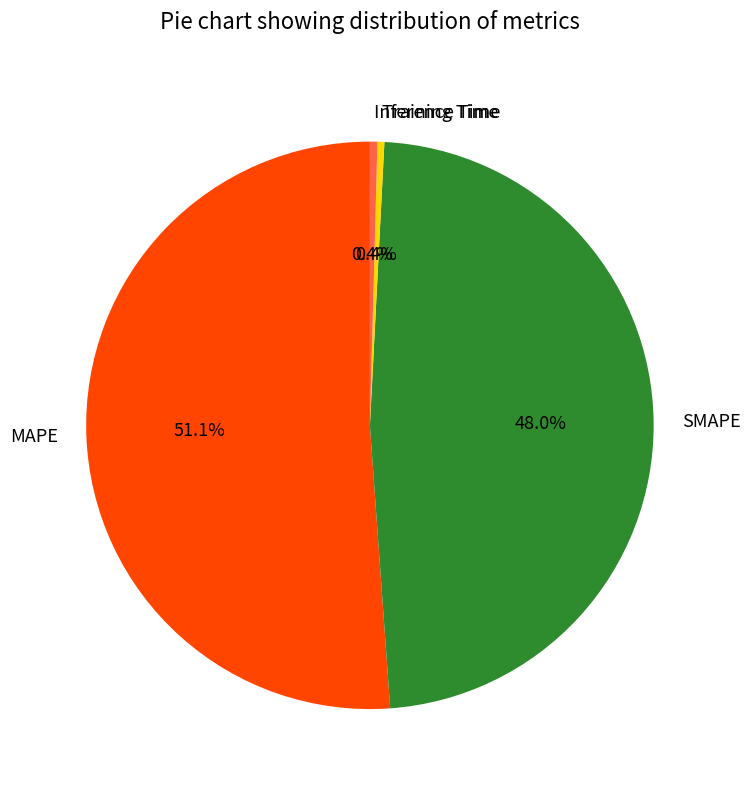

What is the largest slice in the pie chart?

MAPE